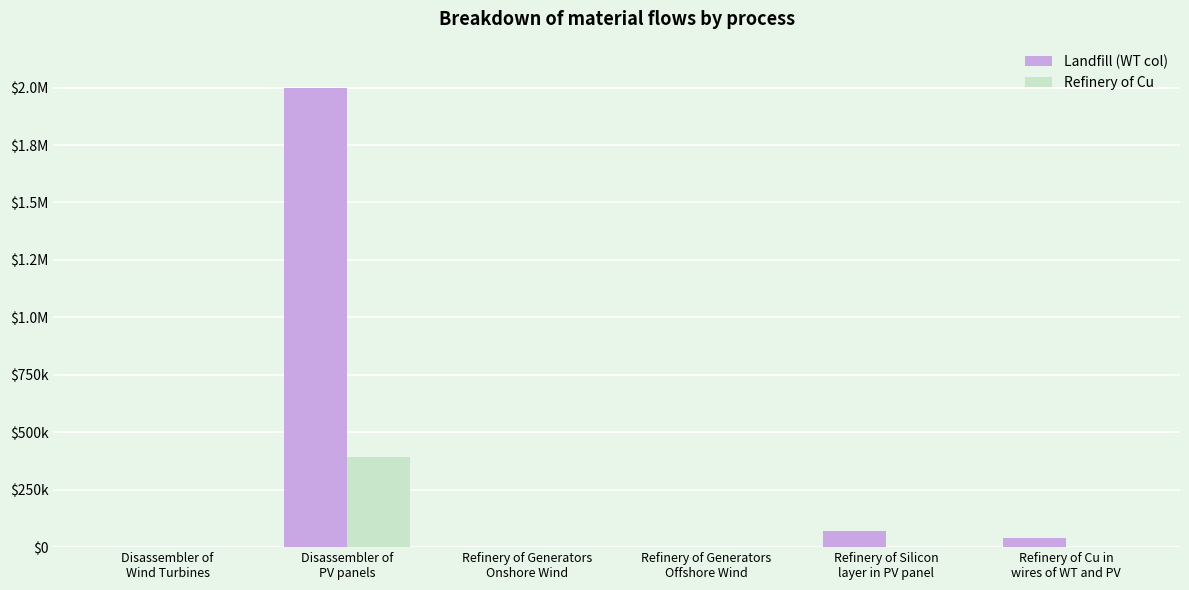

Between Disassembler of
Wind Turbines and Refinery of Cu in
wires of WT and PV, which series saw the biggest shift?

Landfill (WT col)